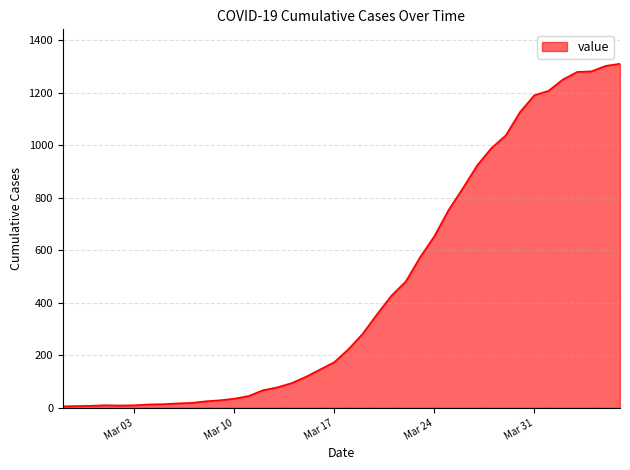

What is the difference between the maximum and minimum values?

1304